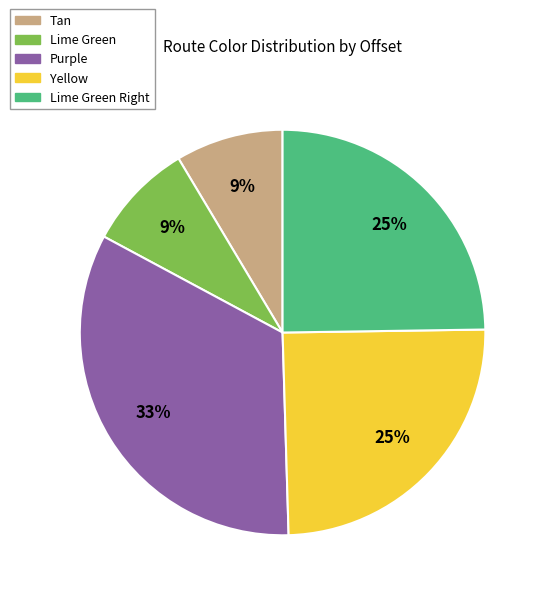

Count the number of slices in the pie.

5